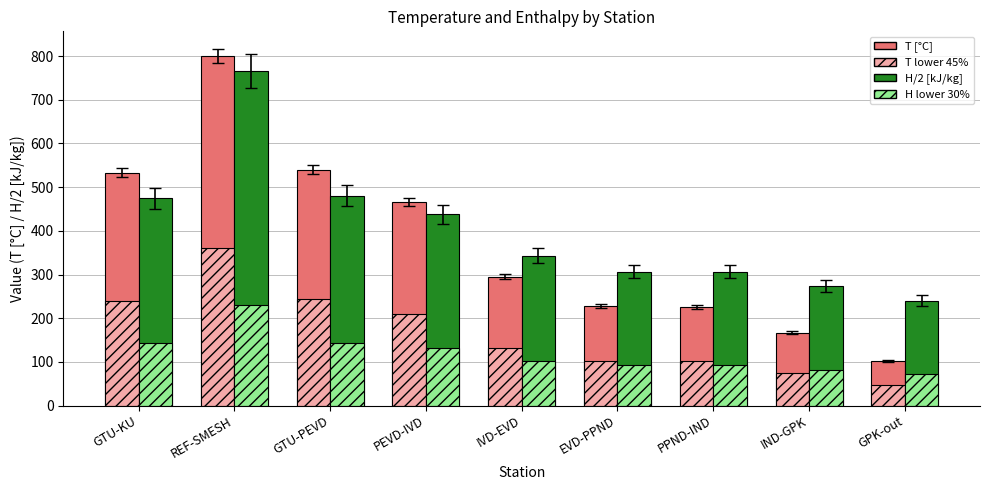

What is the greatest value displayed?

800.0